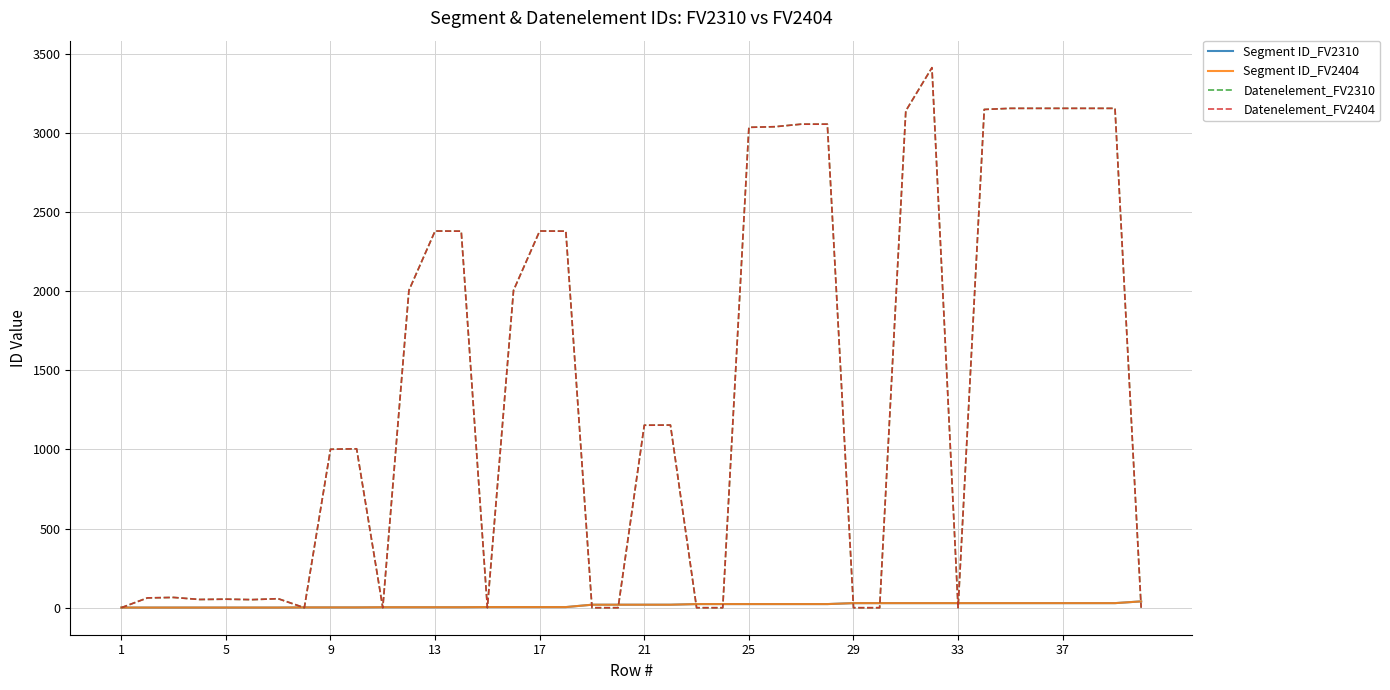

List the series in order of their peak value, lowest first.

Segment ID_FV2310, Segment ID_FV2404, Datenelement_FV2310, Datenelement_FV2404